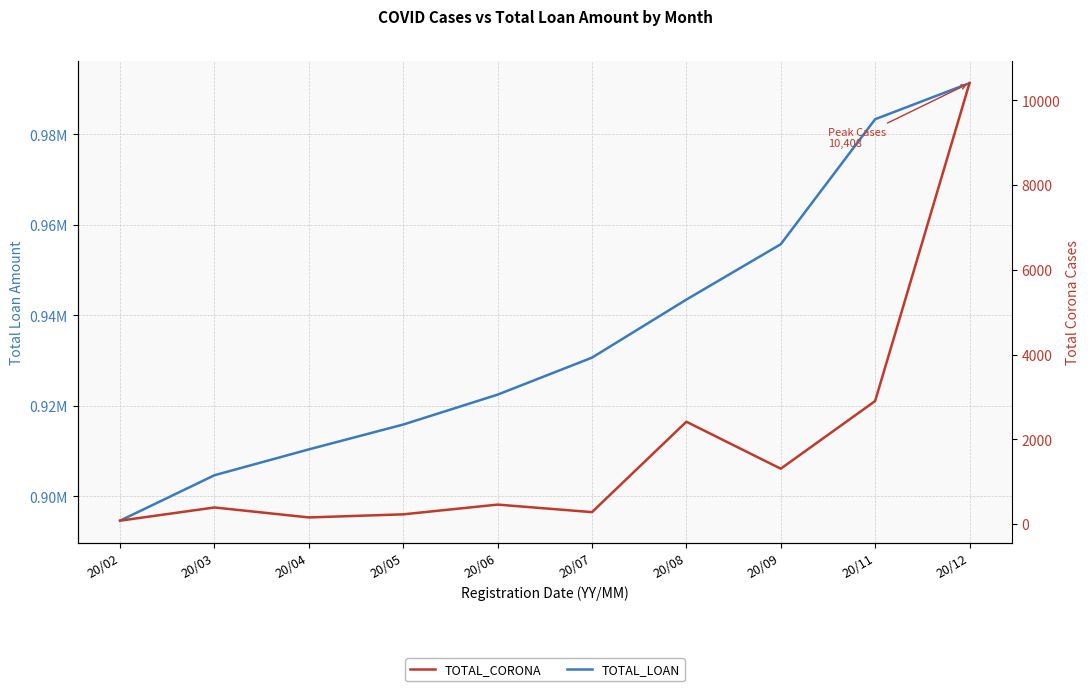

What is the spread (max minus min) of values at 20/08?

941077.0